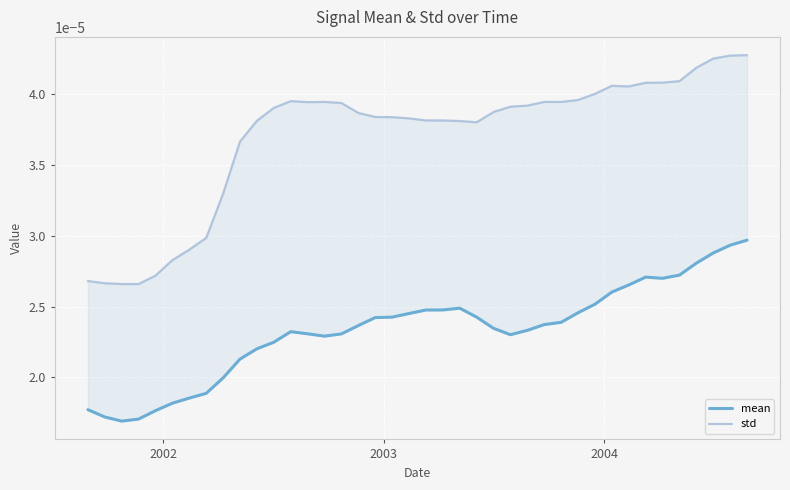

Does the chart display data point markers on the line(s)?

No